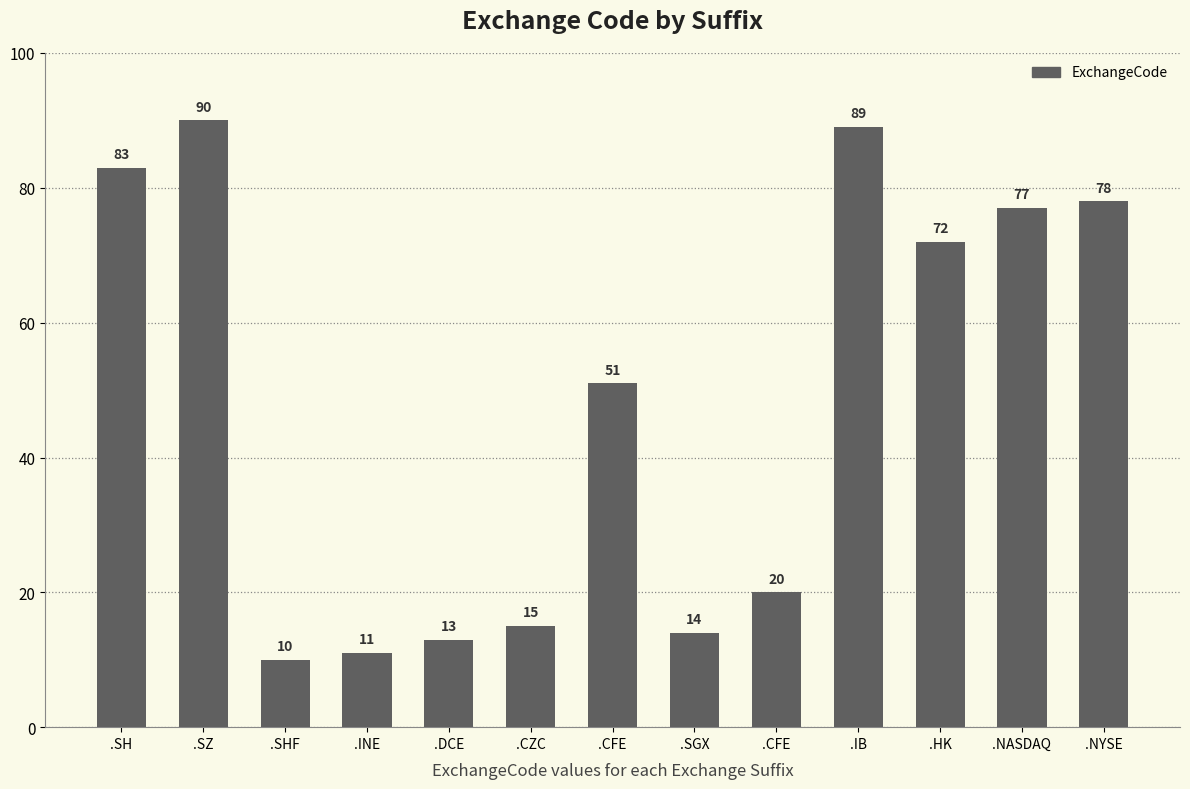

Does the chart contain any negative values?

No